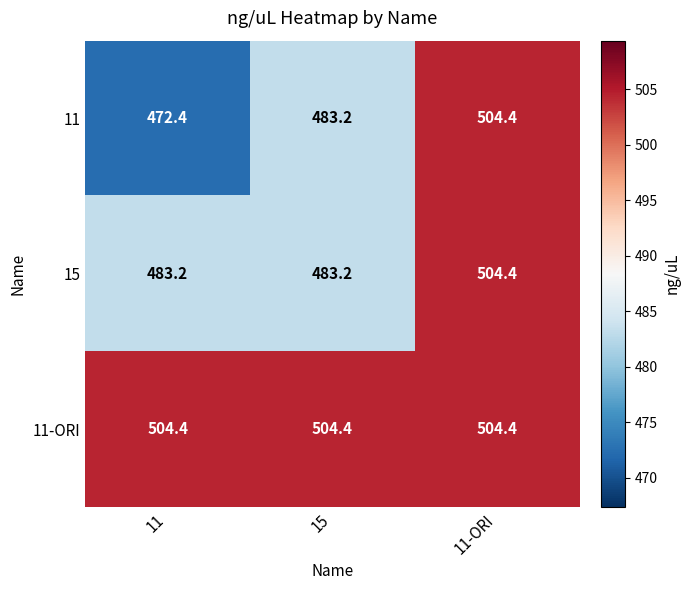

Which category has the lowest value across all series?

11